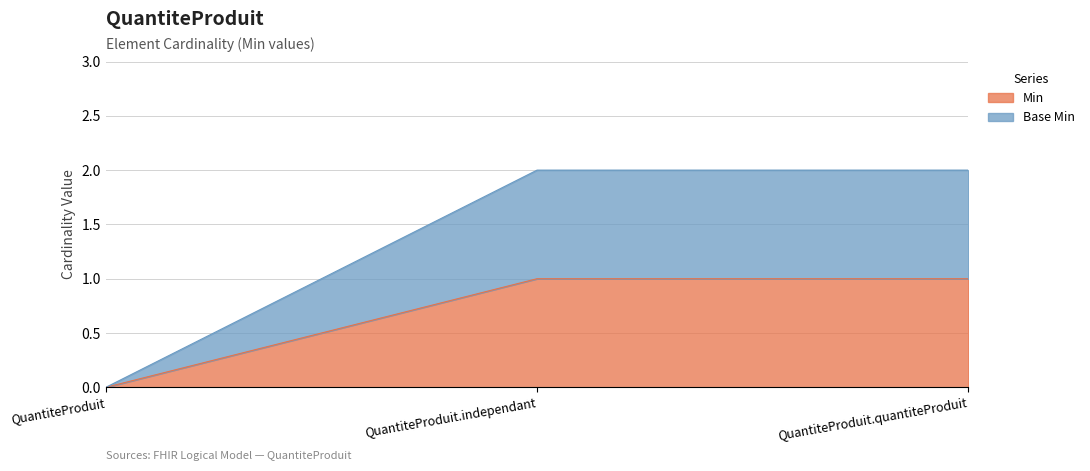

Rank the series by their maximum value, from highest to lowest.

Base Min, Min